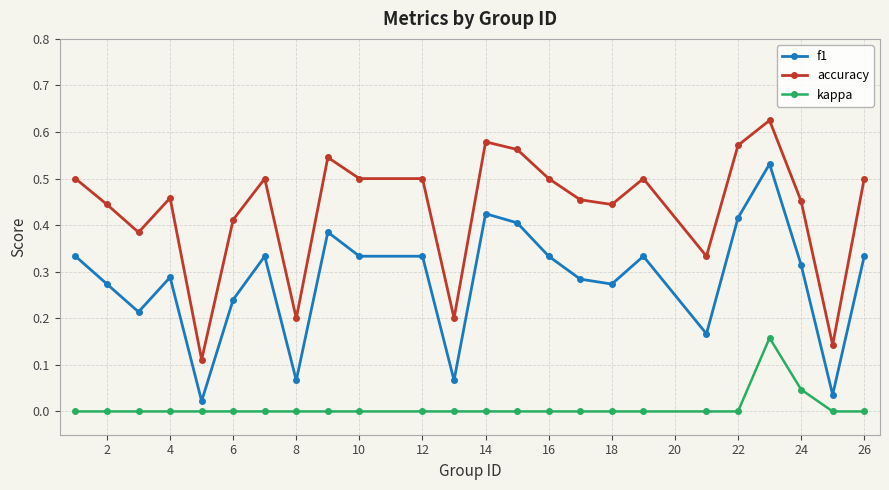

True or false: accuracy has more than 1 points higher than both neighbors.

True